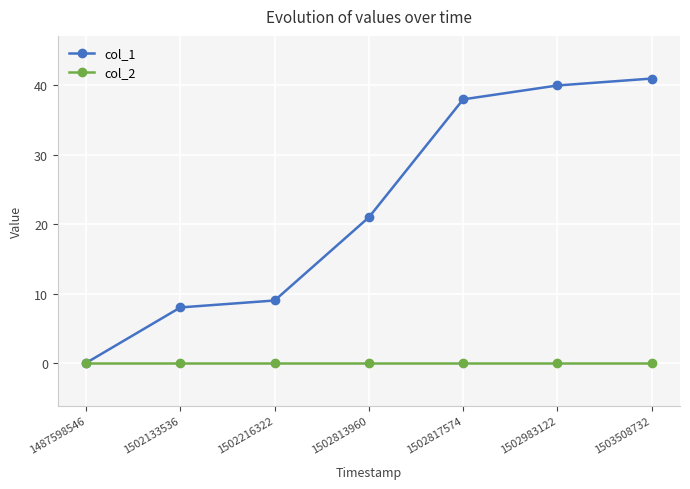

What are all the series names shown in the legend?

col_1, col_2